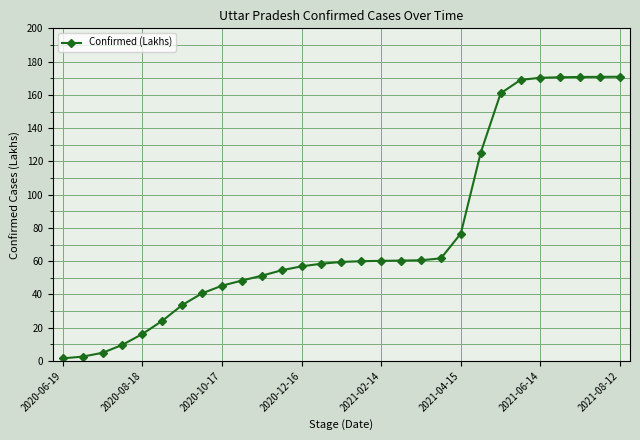

What is the value of the 20th point from the left?

61.7